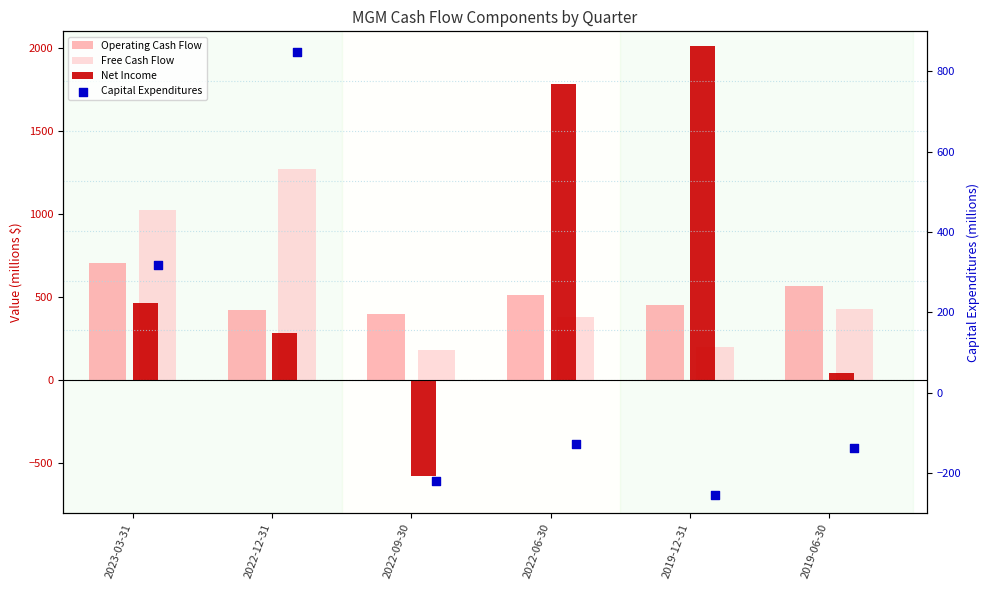

What are all the series names shown in the legend?

Operating Cash Flow, Free Cash Flow, Net Income, Capital Expenditures